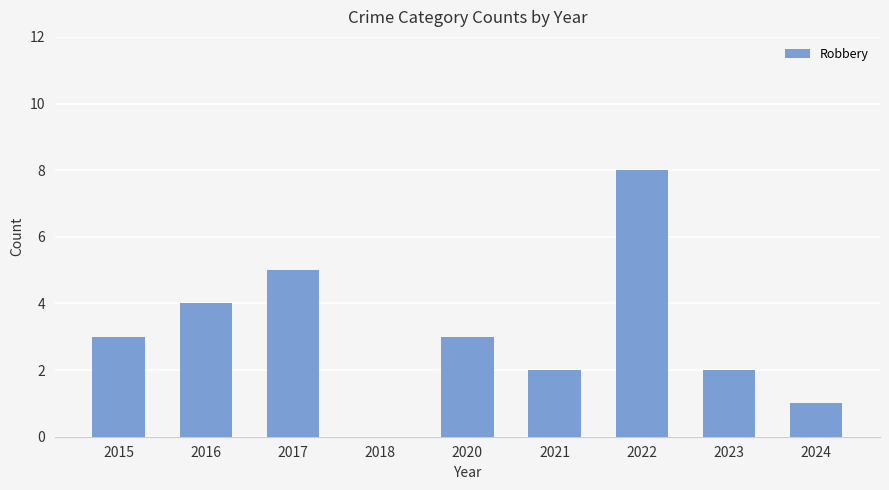

The value at 2015 is 5. True or false?

False